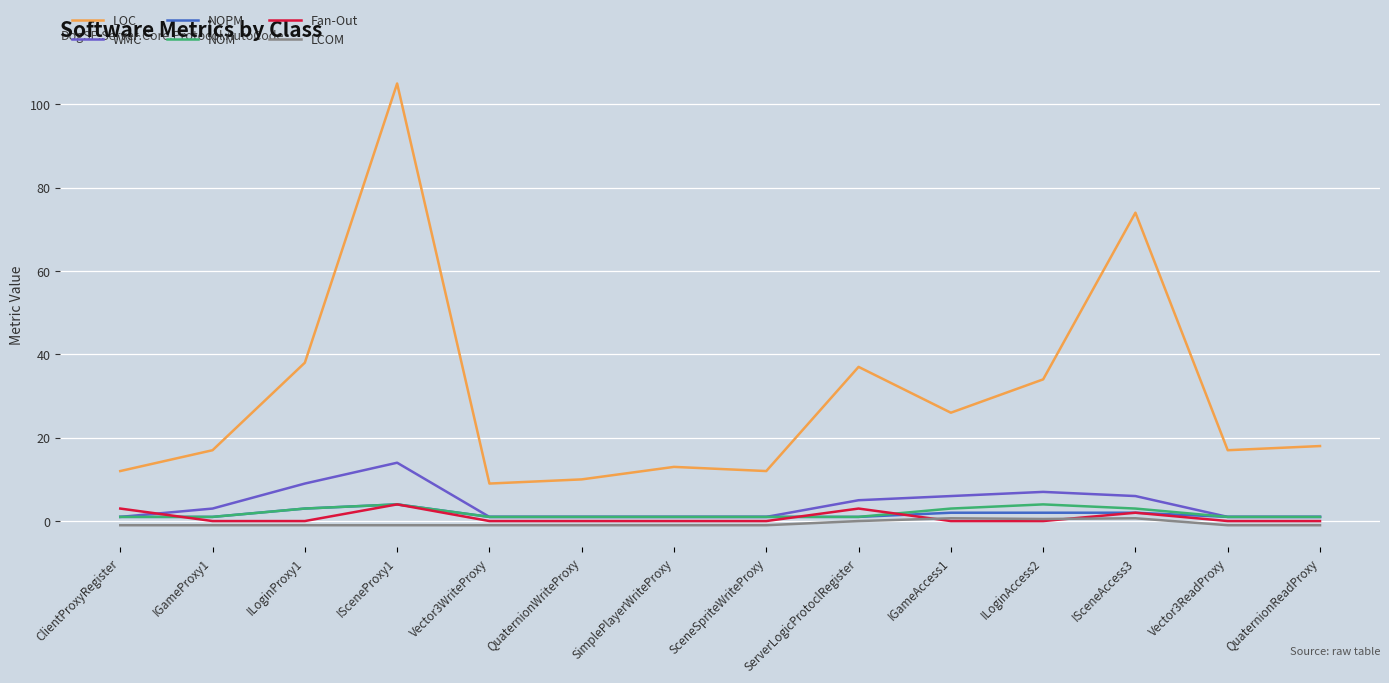

True or false: Fan-Out and LOC cross at least once.

False